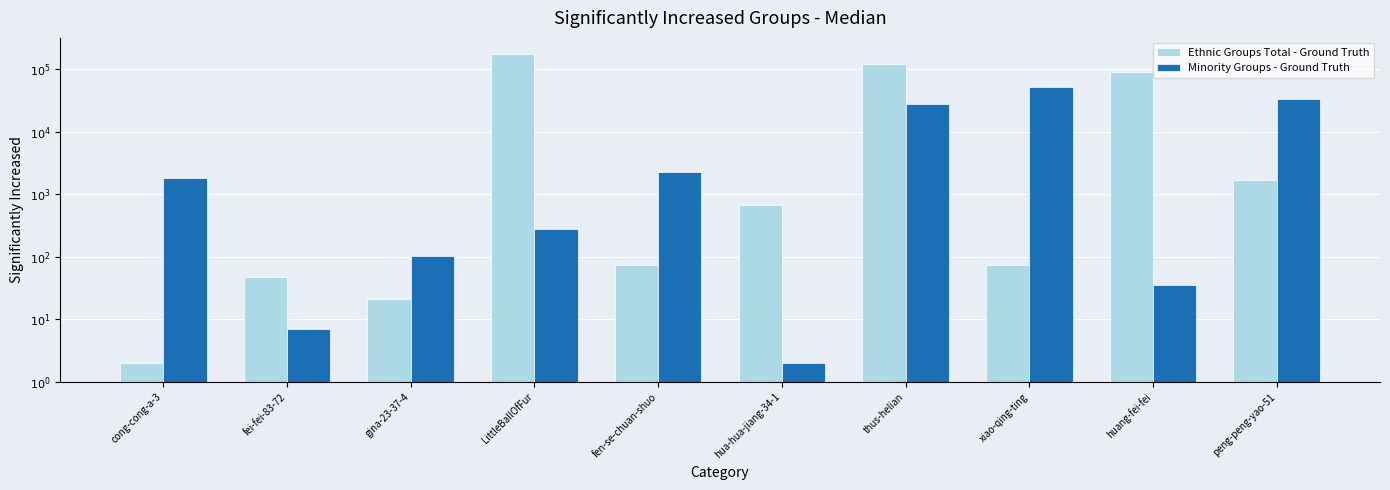

What position from the left is thus-helian?

7